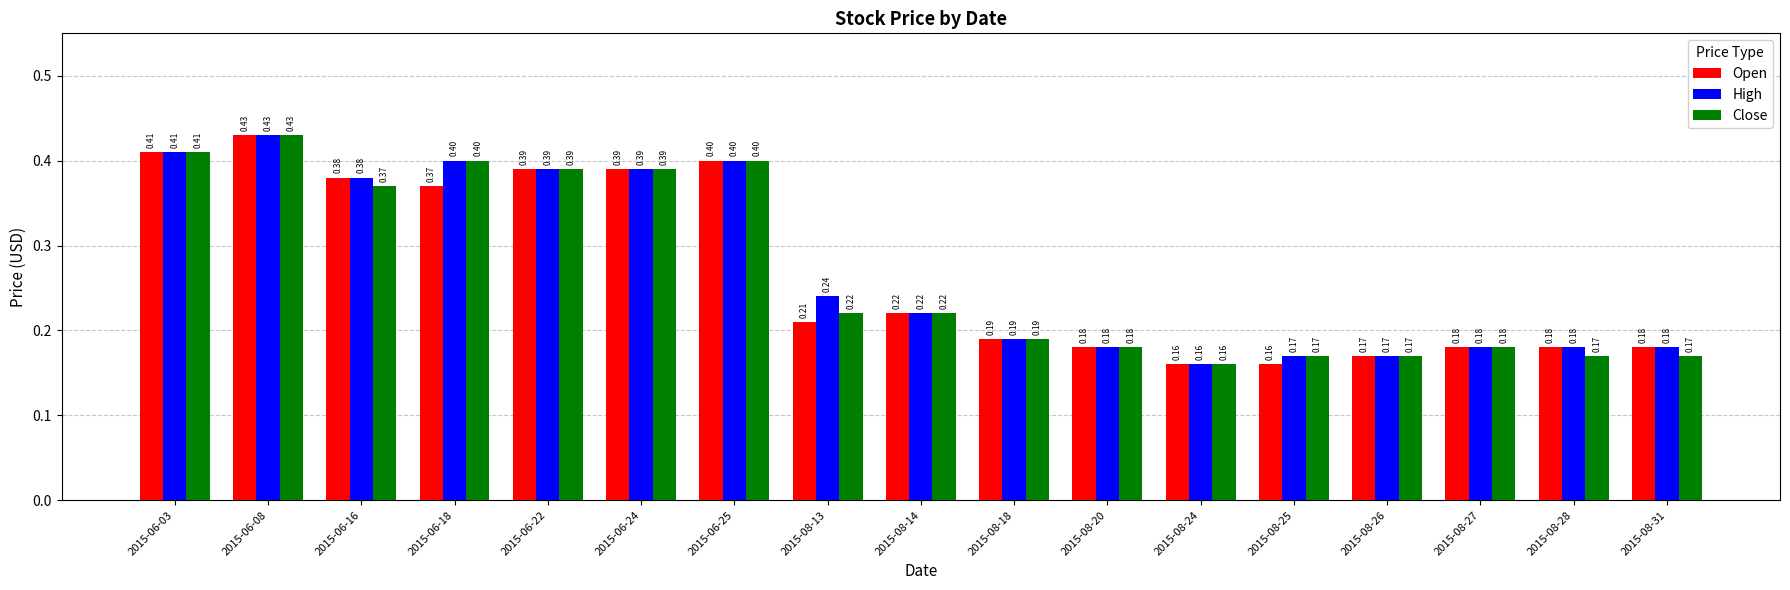

What is the greatest value displayed?

0.4